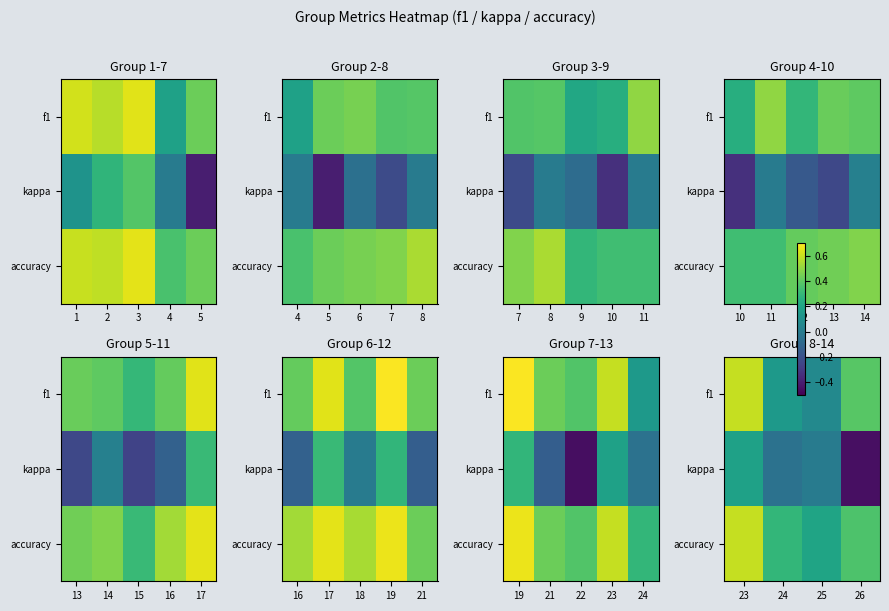

What is the difference between the highest and lowest values at 25?

0.2